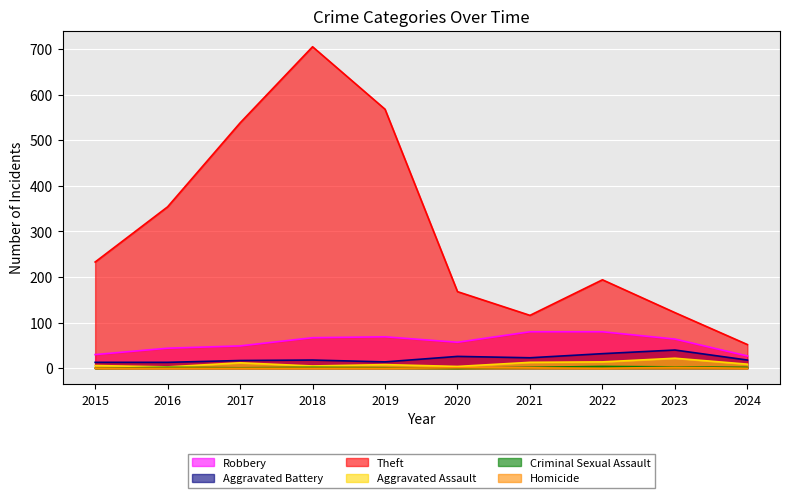

What is the sum of the Robbery values at 2019 and 2015?

99